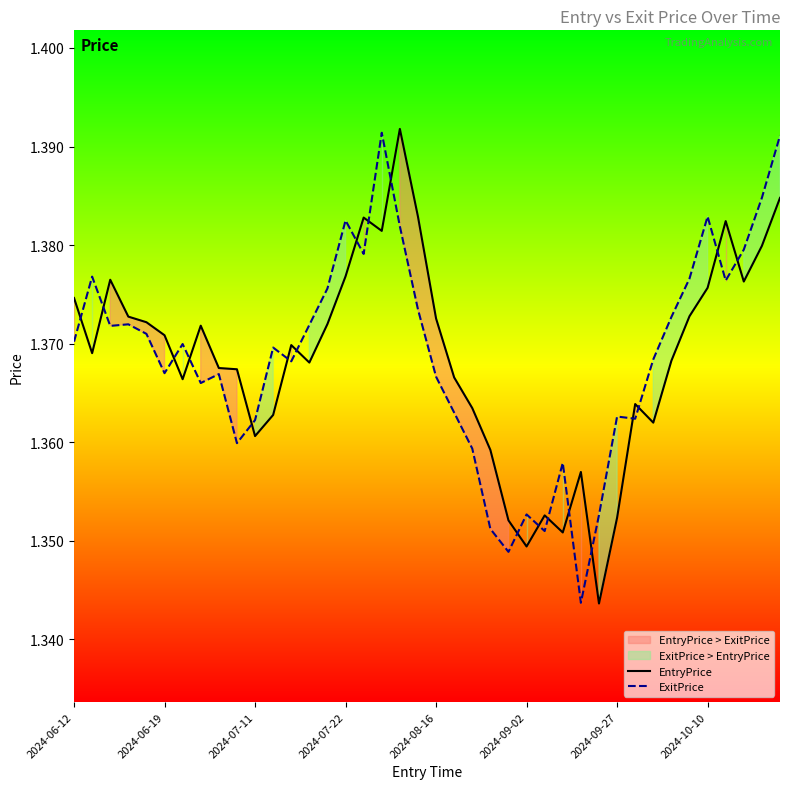

Is it true that ExitPrice equals 0.6 at 2024-06-12?

False